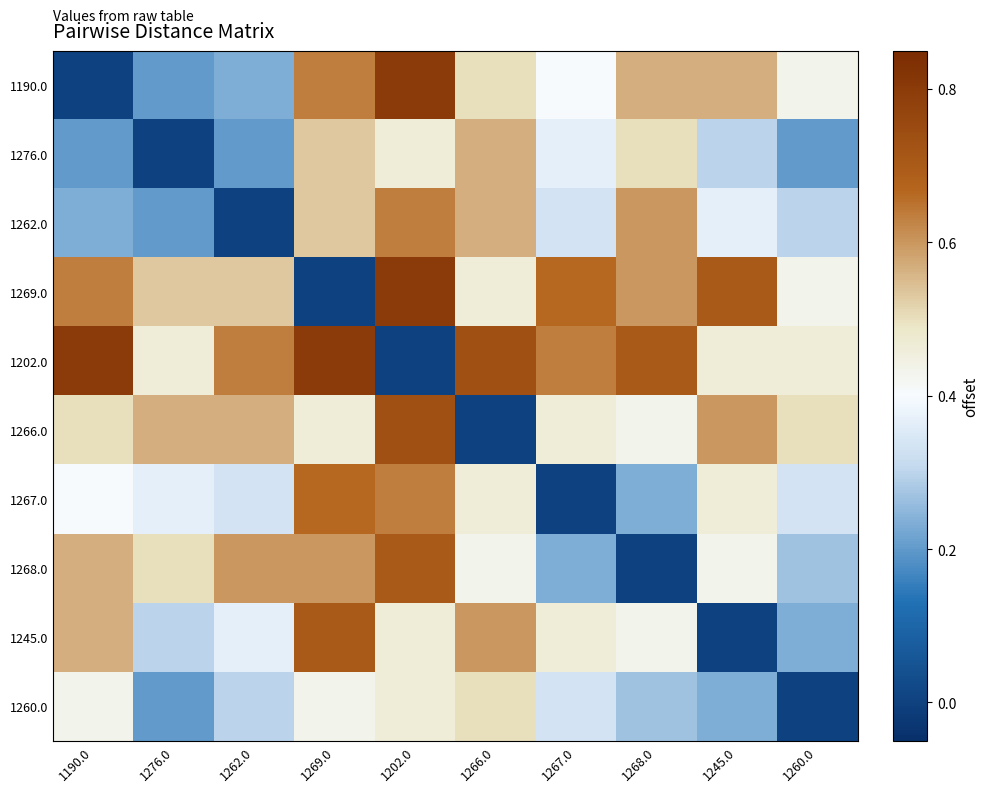

Between 1266.0 and 1260.0, which is larger?

1266.0